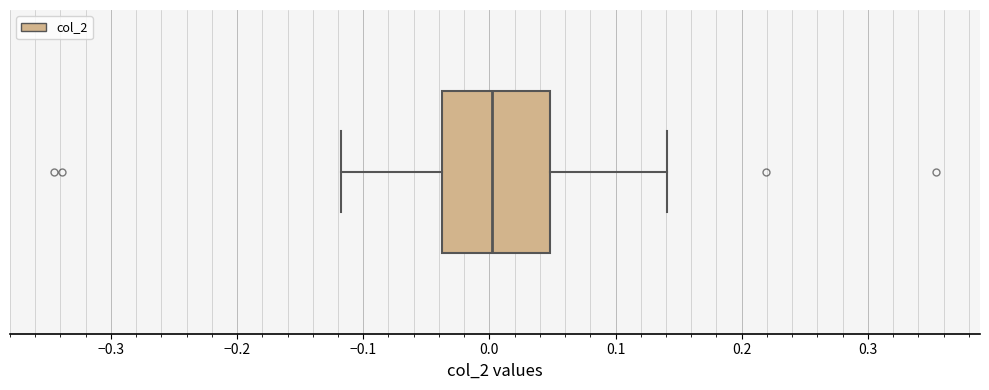

Transcribe this box plot: give where the median line is, the range the box spans, and where the two whiskers end, as read against the x-axis. The values are not printed on the chart, so give them approximately, as read against the axis.

median 0.00, box -0.04 to 0.05, whiskers -0.12 to 0.14